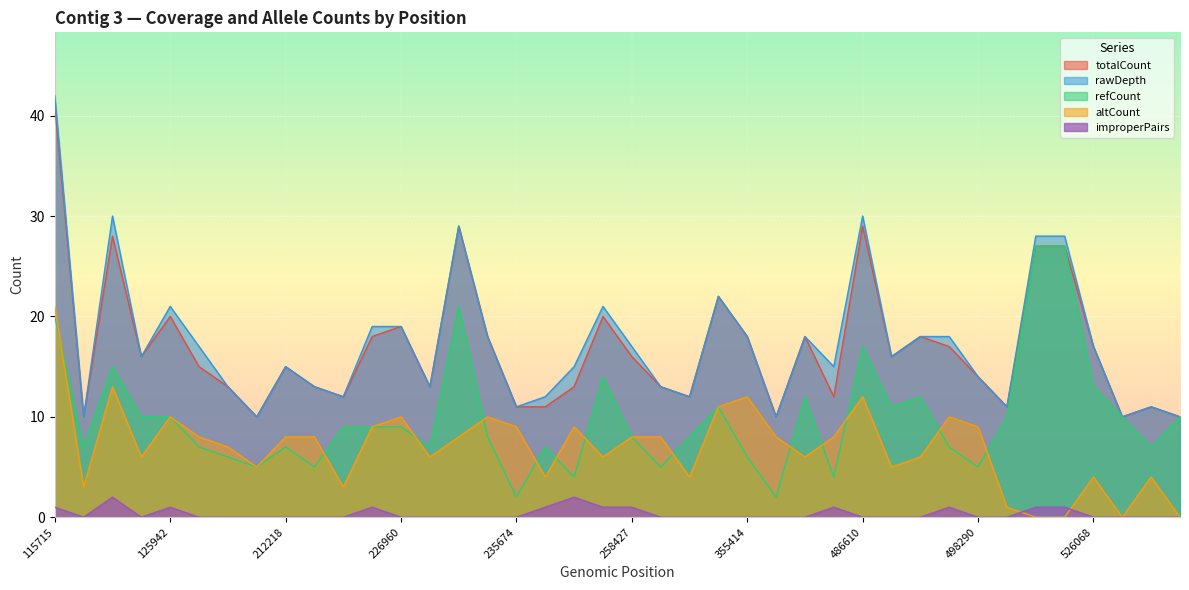

List the labels in order of altCount value, smallest first.

521344, 521347, 526291, 529573, 515965, 119135, 222041, 235907, 328523, 526068, 526492, 210113, 487154, 120522, 228118, 242223, 406821, 487190, 208065, 128390, 212218, 222019, 228969, 258427, 327926, 406536, 425254, 223521, 235674, 240792, 498290, 125942, 226960, 229232, 495942, 355314, 355414, 486610, 119282, 115715